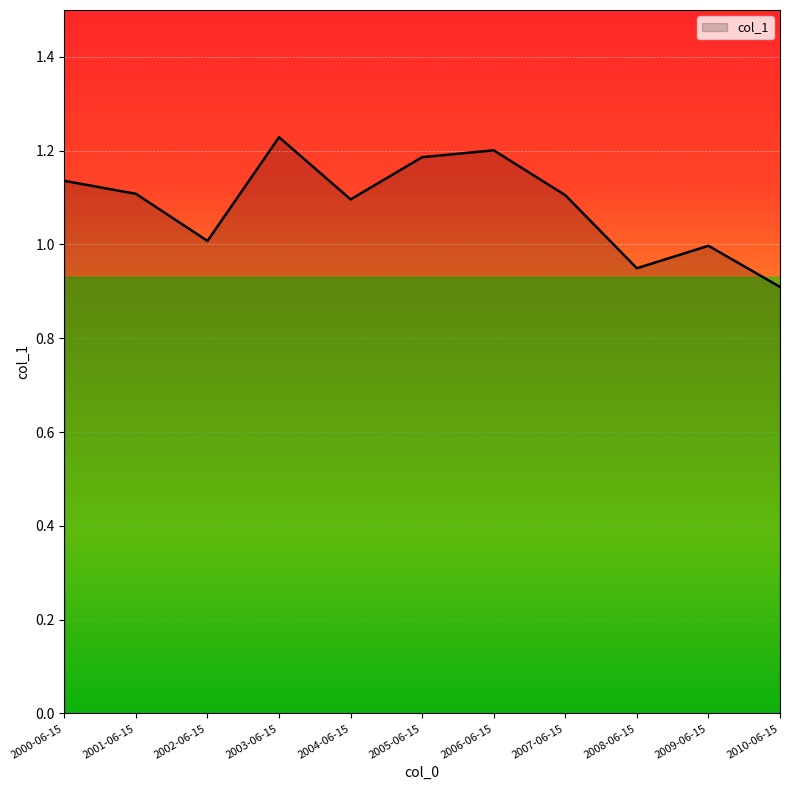

What is the change in value from 2006-06-15 to 2008-06-15?

-0.3